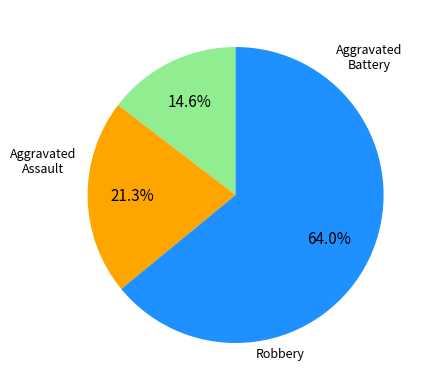

Is there a majority slice in this chart?

Yes